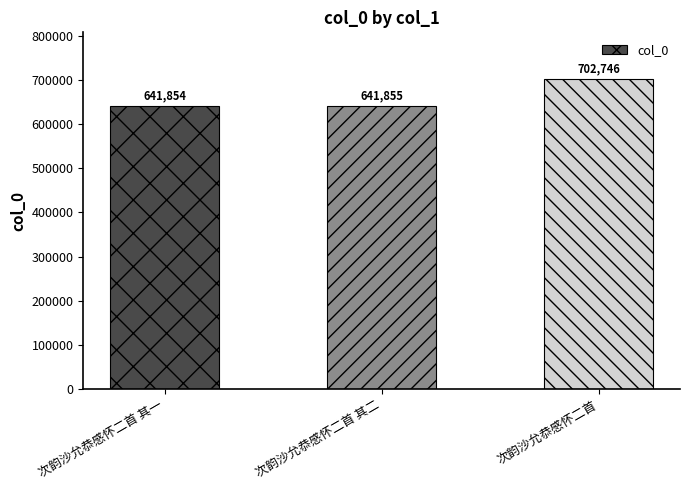

Is it true that the value at 次韵沙允恭感怀二首 其一 is 641854?

True